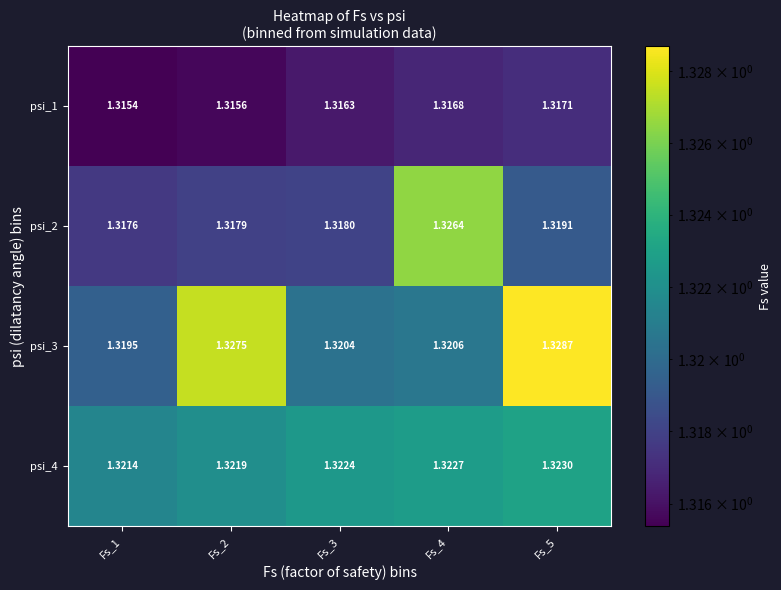

Is the value of psi_3 at Fs_4 greater than the value of psi_1 at Fs_3?

Yes